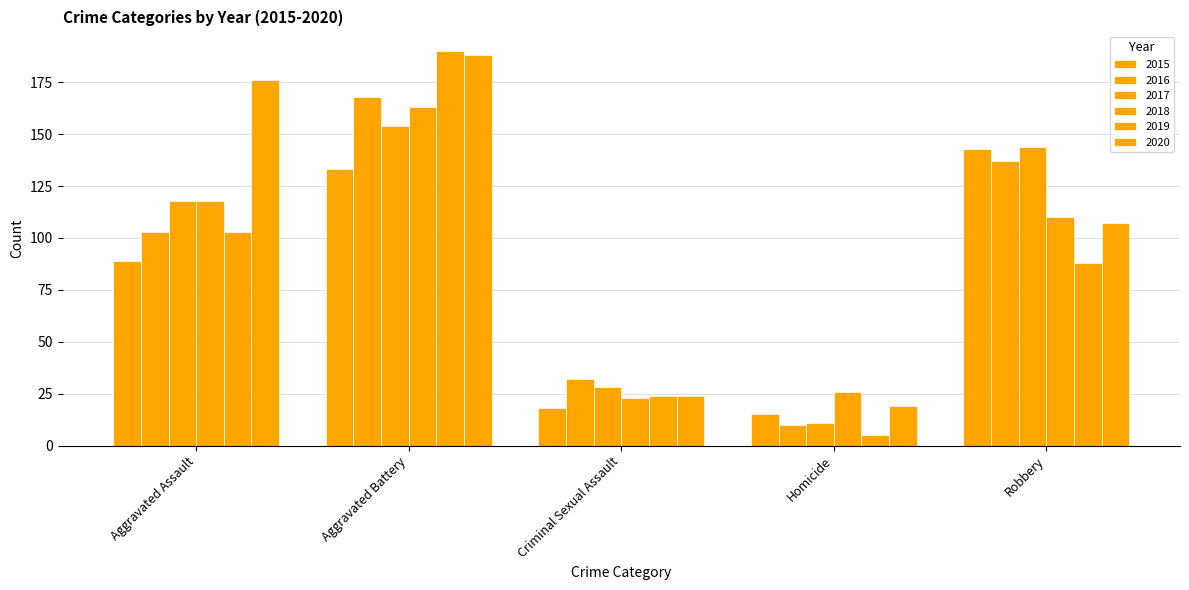

Reading left to right, transcribe all the data shown in this chart.

2015: 89	133	18	15	143
2016: 103	168	32	10	137
2017: 118	154	28	11	144
2018: 118	163	23	26	110
2019: 103	190	24	5	88
2020: 176	188	24	19	107